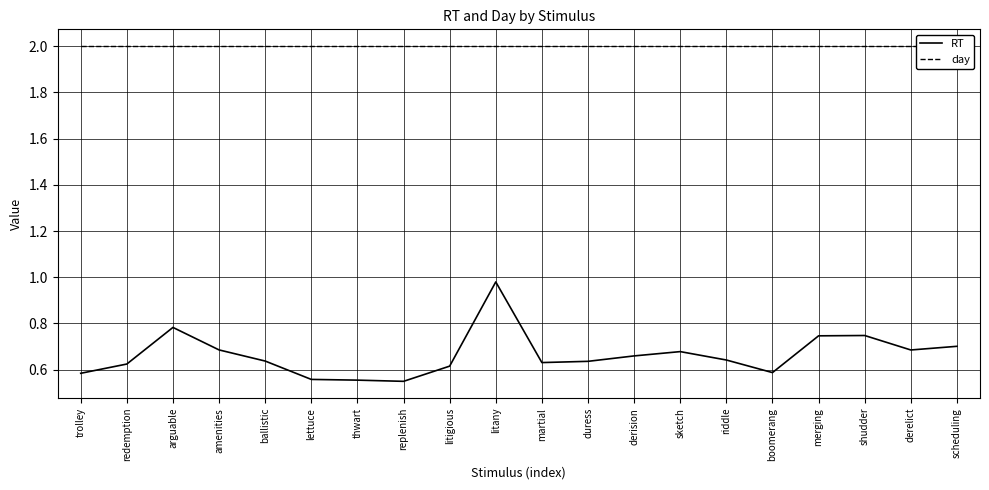

True or false: day and RT intersect in this chart.

False